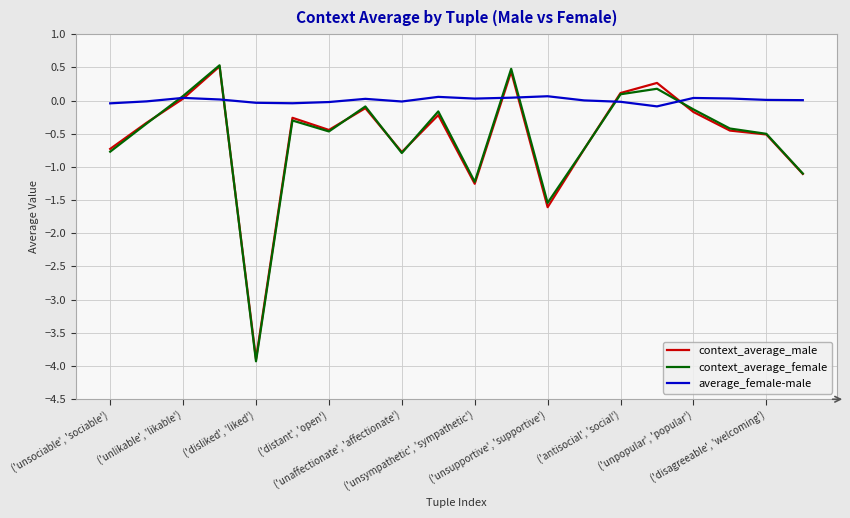

What is the lowest value of the context_average_male series?

-3.9